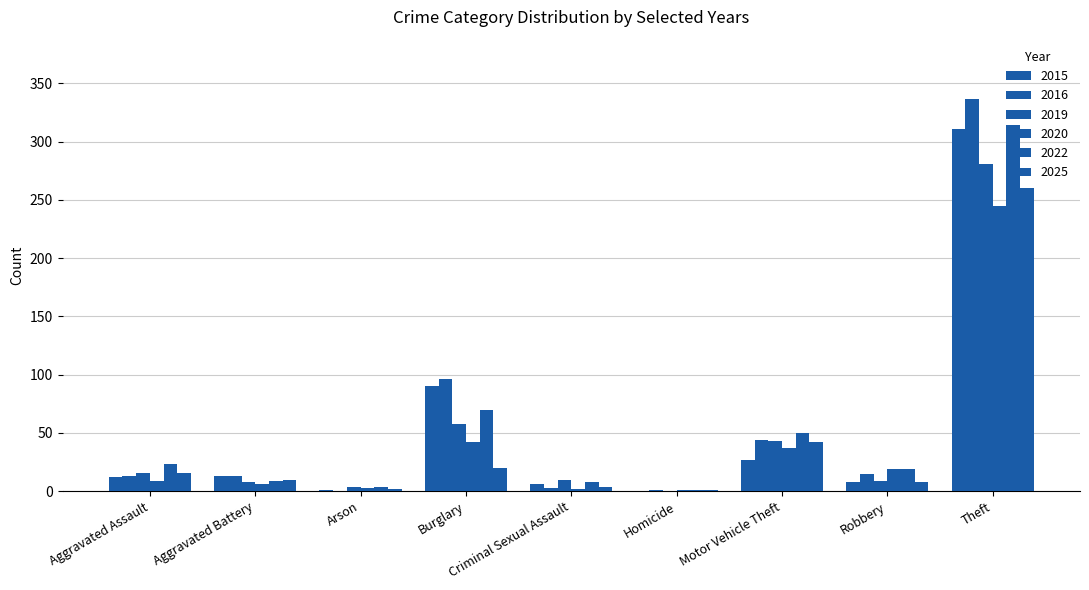

How many distinct data groups are displayed?

6